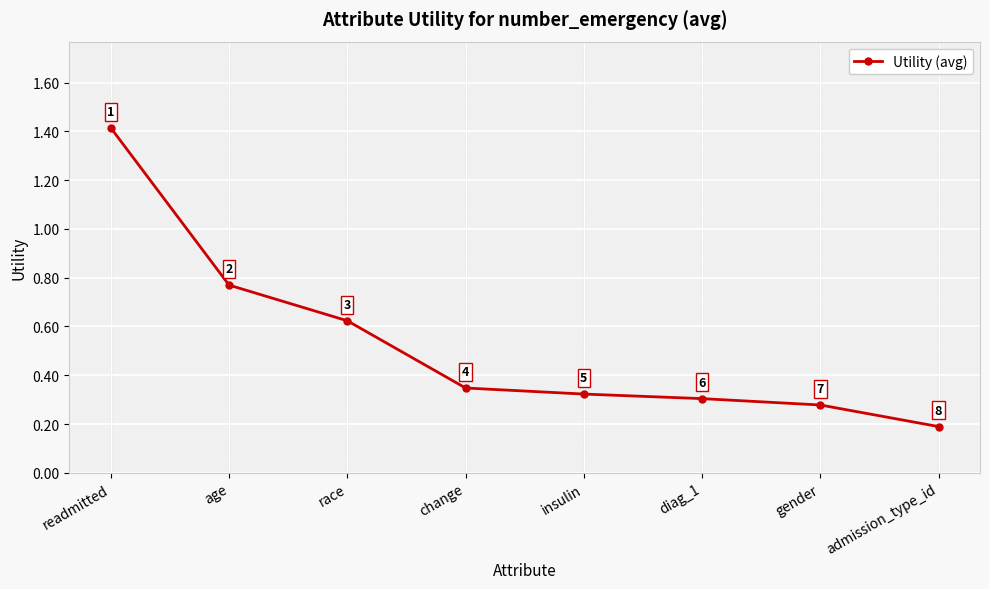

What is the difference between the second highest and second lowest values?

0.5